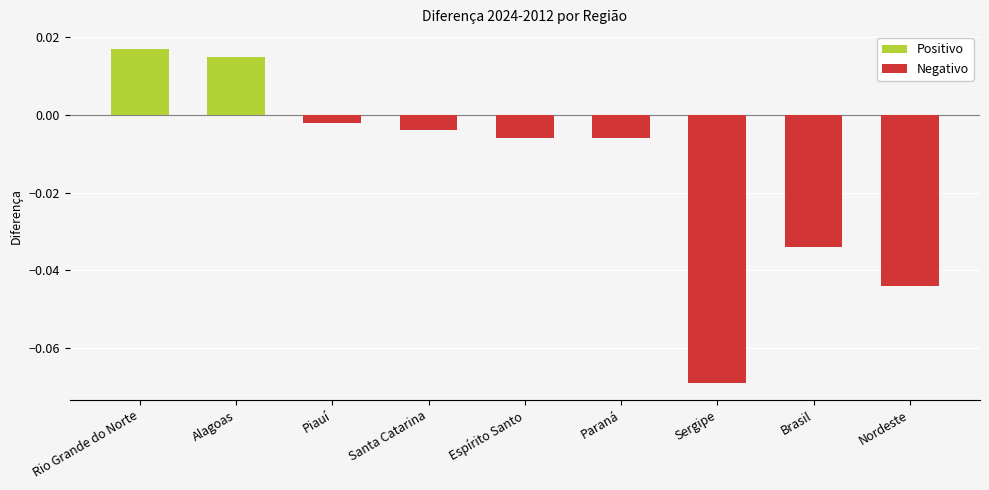

What is the difference between the maximum and minimum values?

0.1